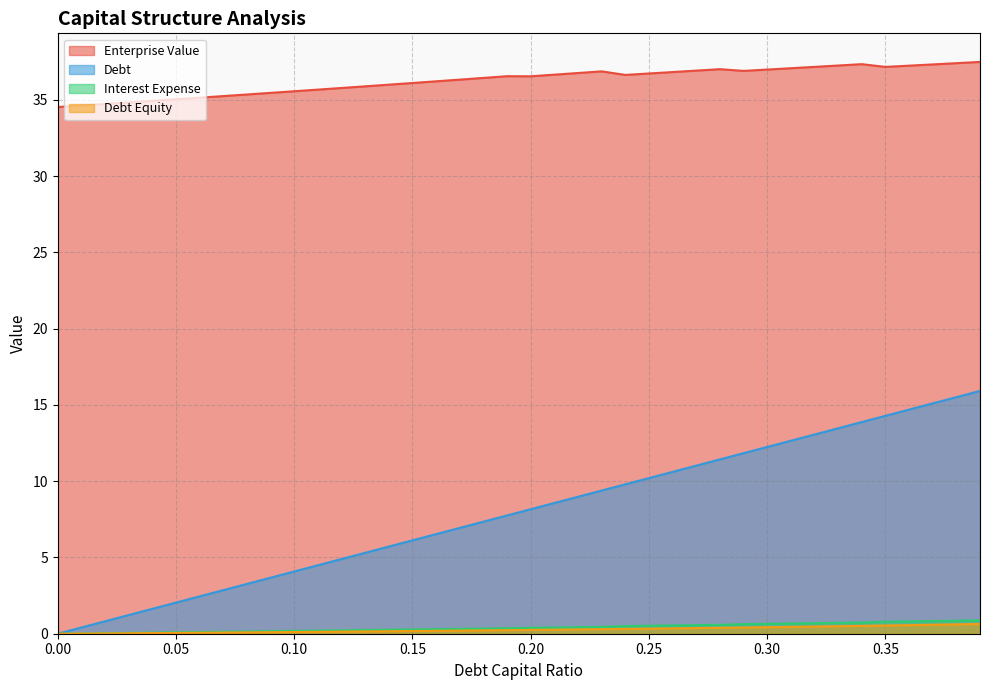

Where is enterprise_value nearest to the value 36?

0.14